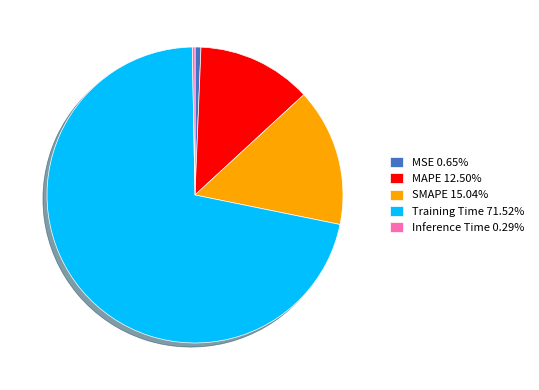

Which slice represents more than half of the pie?

Training Time